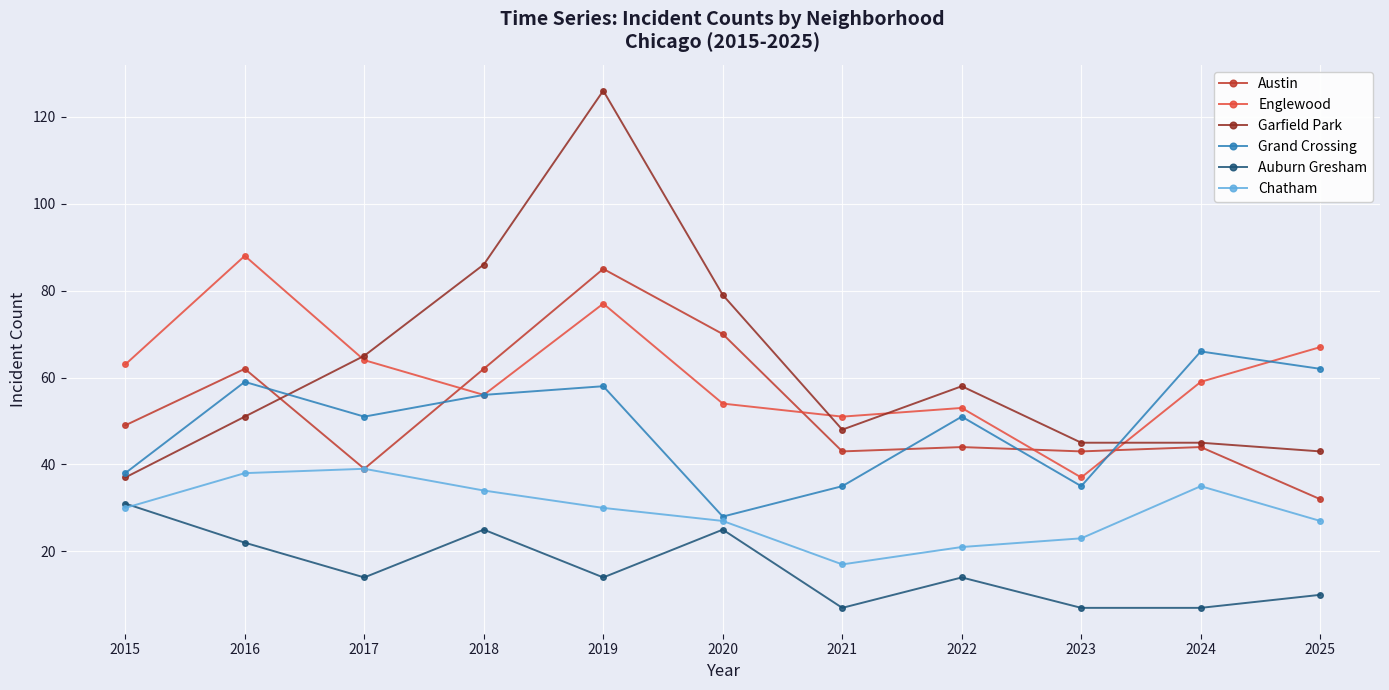

True or false: Auburn Gresham and Englewood cross at least once.

False